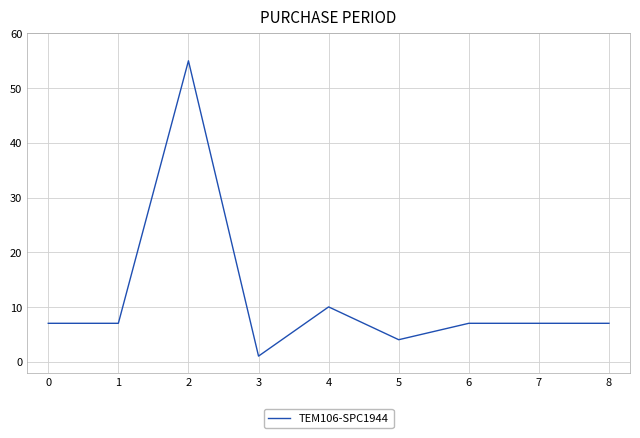

What is the ratio of the value at 7 to the value at 3?

7.0